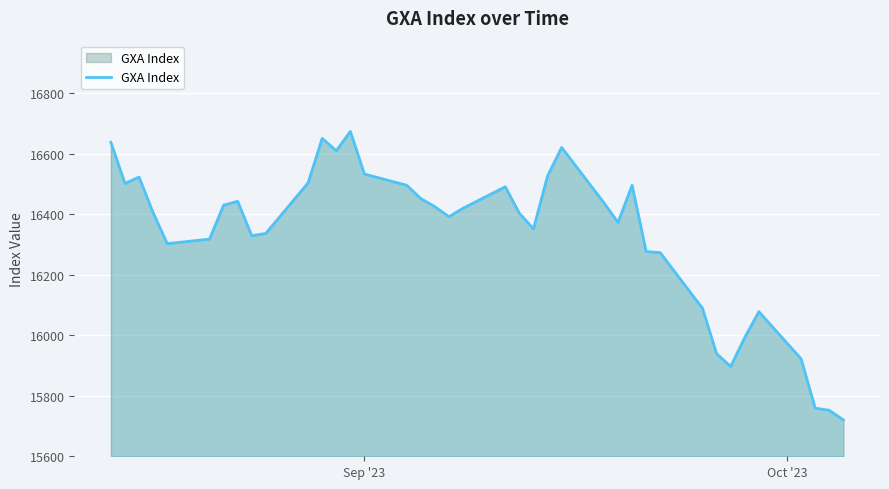

What is the difference between the maximum and minimum values?

954